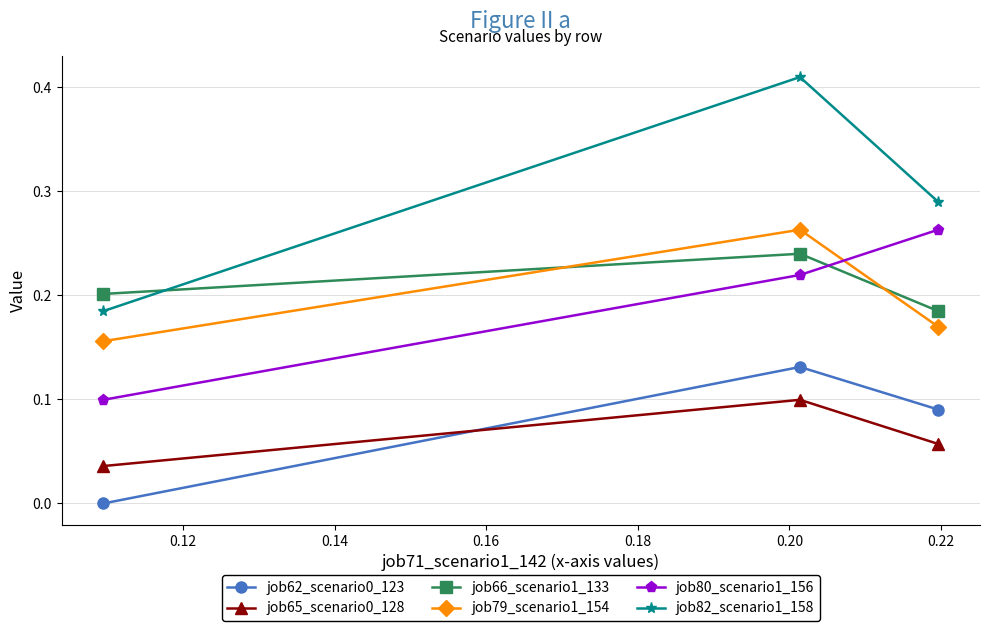

Which series has the largest total across all categories?

job82_scenario1_158